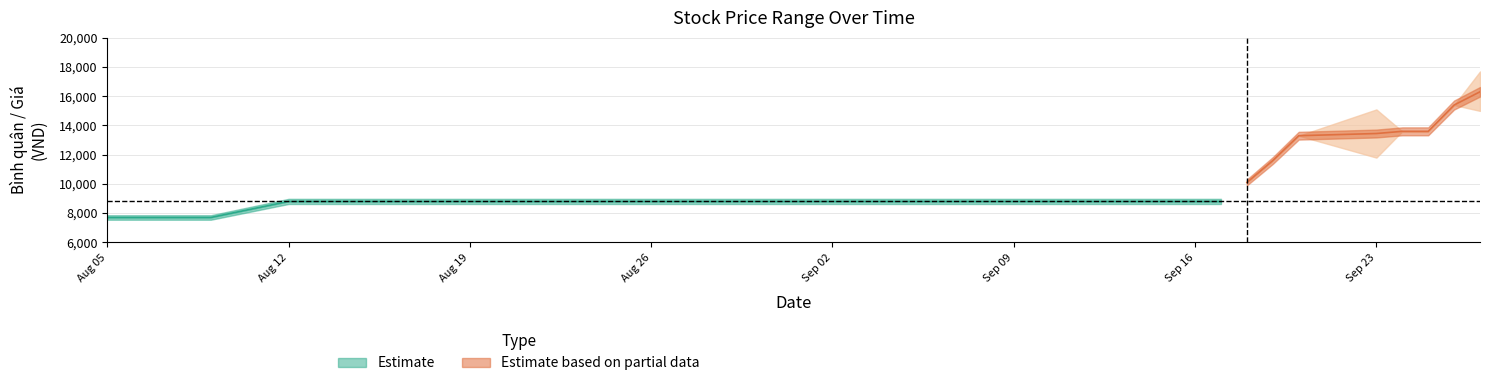

Is this an area chart (filled region under the line)?

No